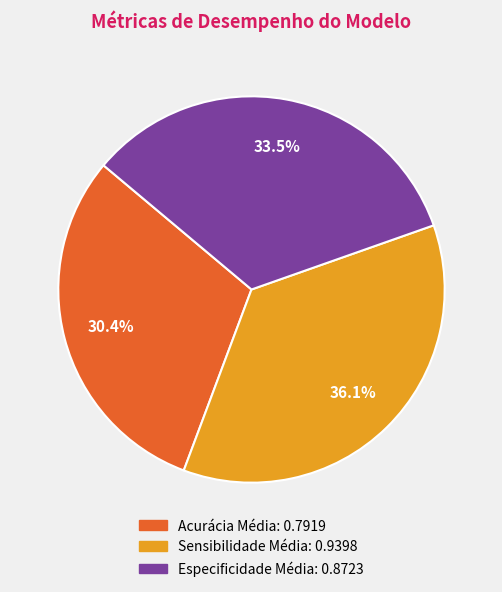

To the nearest percent, what portion does Acurácia Média represent?

30%